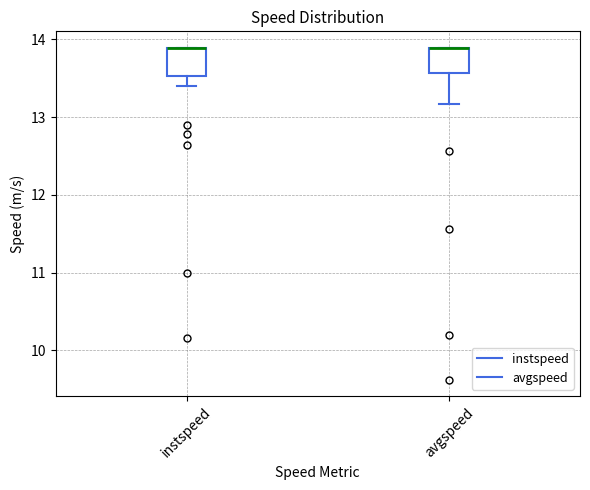

Reading left to right, read every box against the y-axis: the position of its median line, the range the box covers, and the ends of its whiskers. The values are not printed on the chart, so give them approximately, as read against the axis.

instspeed: median 13.9 (drawn on the box's upper edge), box 13.5 to 13.9, whiskers 13.4 to 13.9
avgspeed: median 13.9 (drawn on the box's upper edge), box 13.6 to 13.9, whiskers 13.2 to 13.9